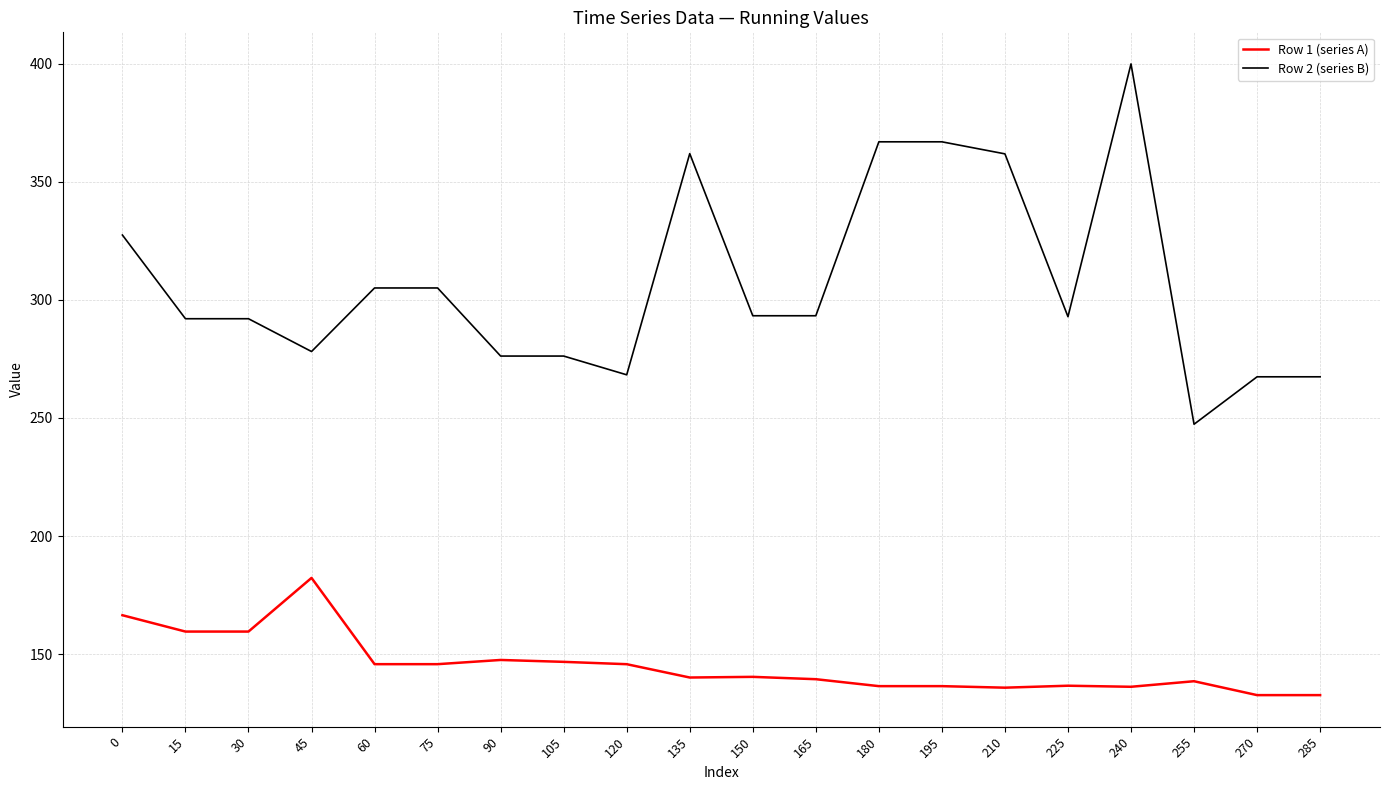

What is the average value of the Row 1 (series A) series?

145.2